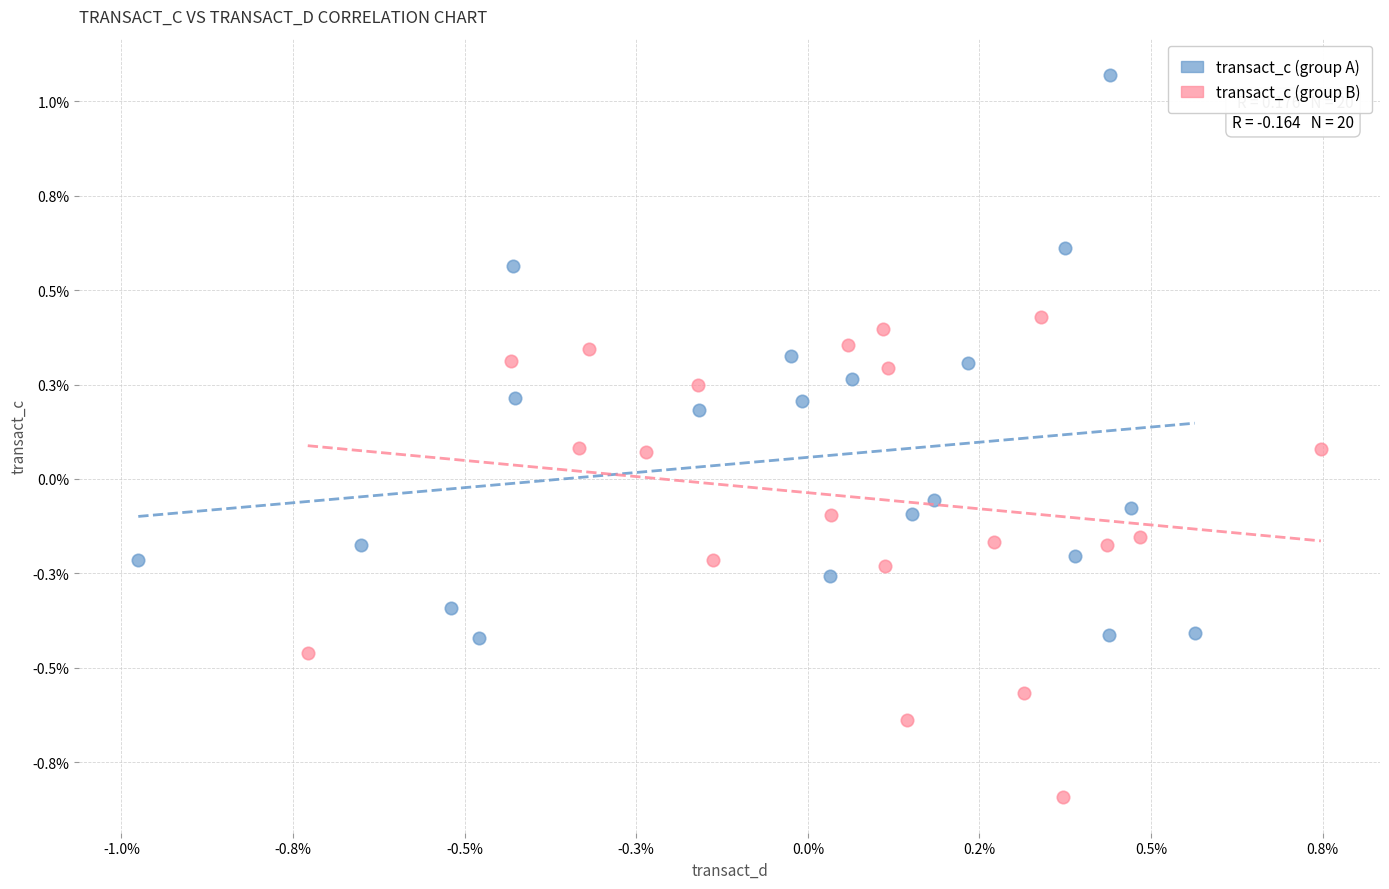

Which series contains the highest Y value?

transact_c (group A)